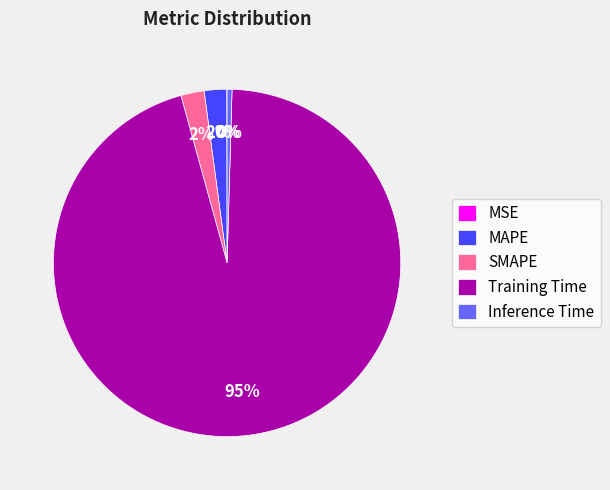

Which slice represents more than half of the pie?

Training Time